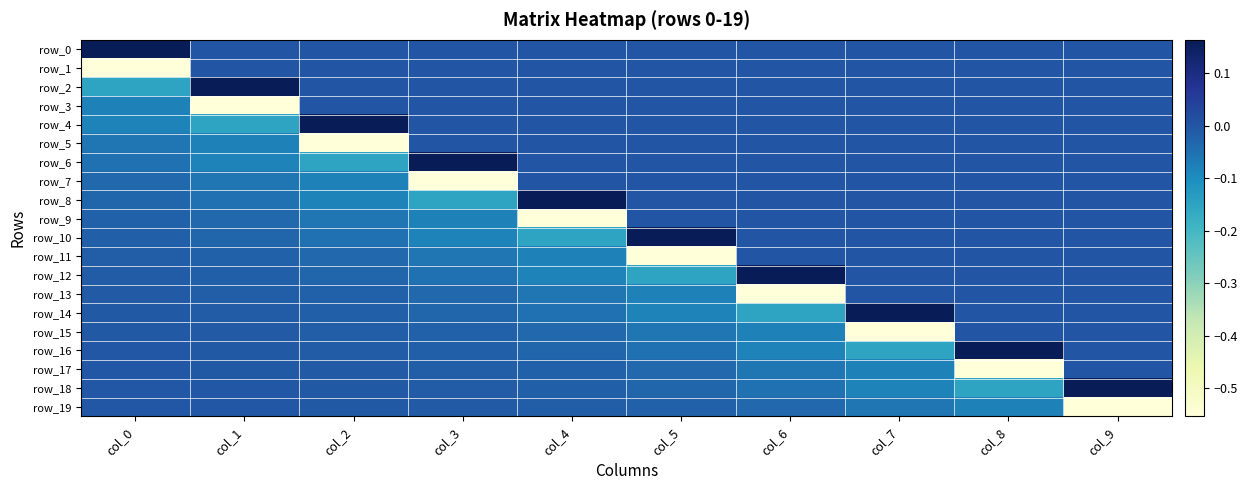

Is the value of row_9 at col_4 greater than the value of row_14 at col_7?

No